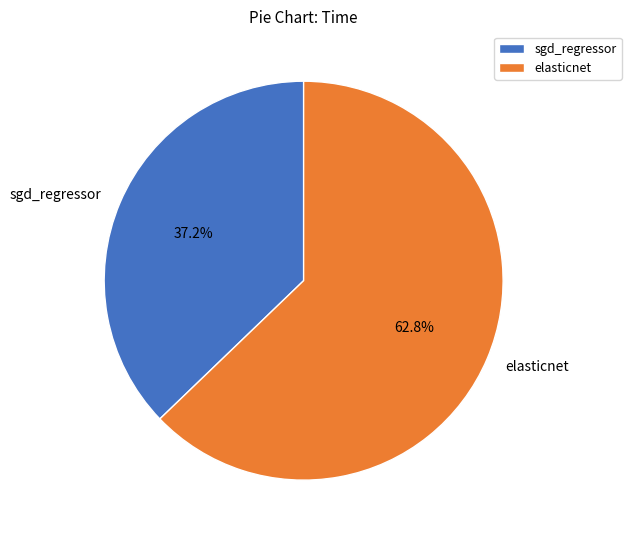

Which category accounts for the majority?

elasticnet